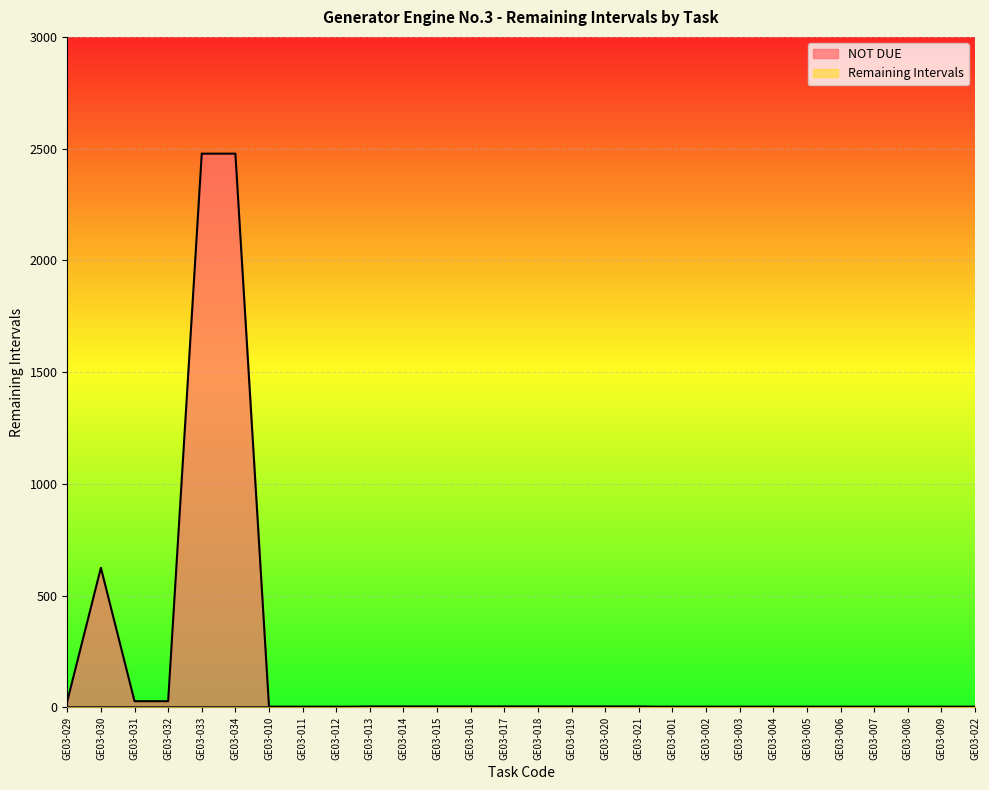

True or false: NOT DUE and Remaining Intervals intersect in this chart.

False